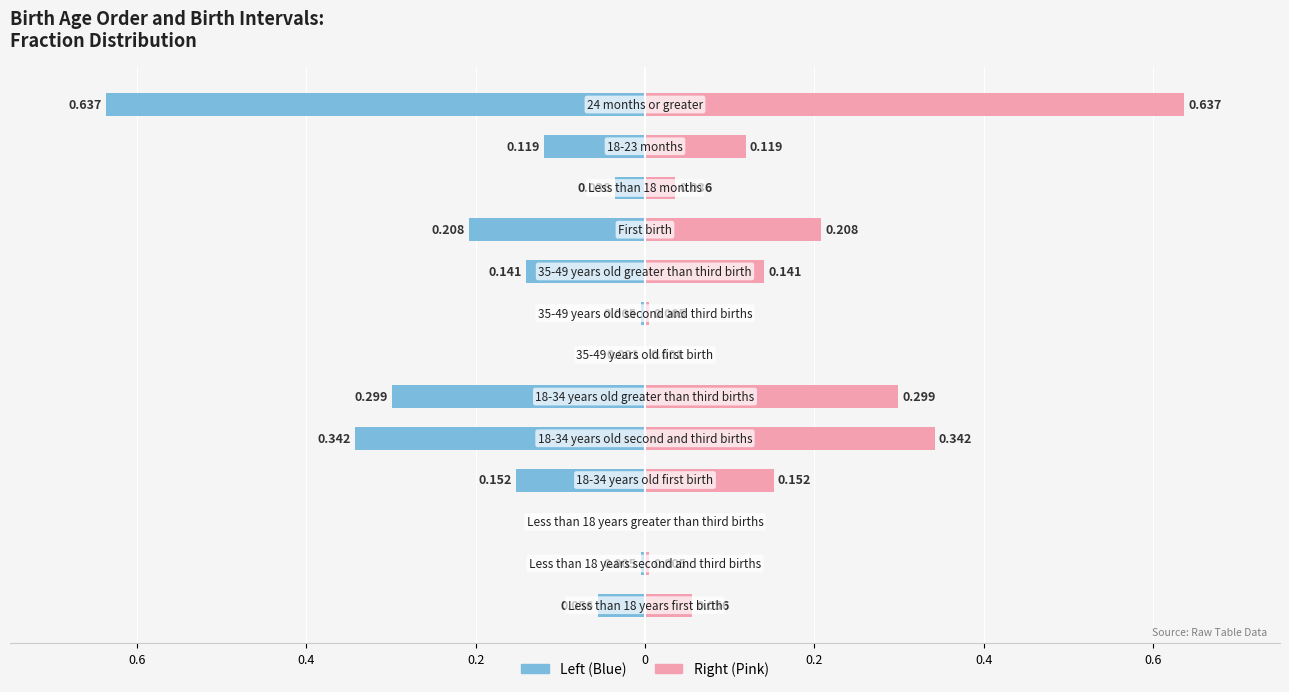

Reading right to left, list all the values displayed in this chart.

Birth Age Order: -0.6	-0.1	-0.0	-0.2	-0.1	-0.0	-0.0	-0.3	-0.3	-0.2	0.0	-0.0	-0.1
Birth Intervals: 0.6	0.1	0.0	0.2	0.1	0.0	0.0	0.3	0.3	0.2	0.0	0.0	0.1